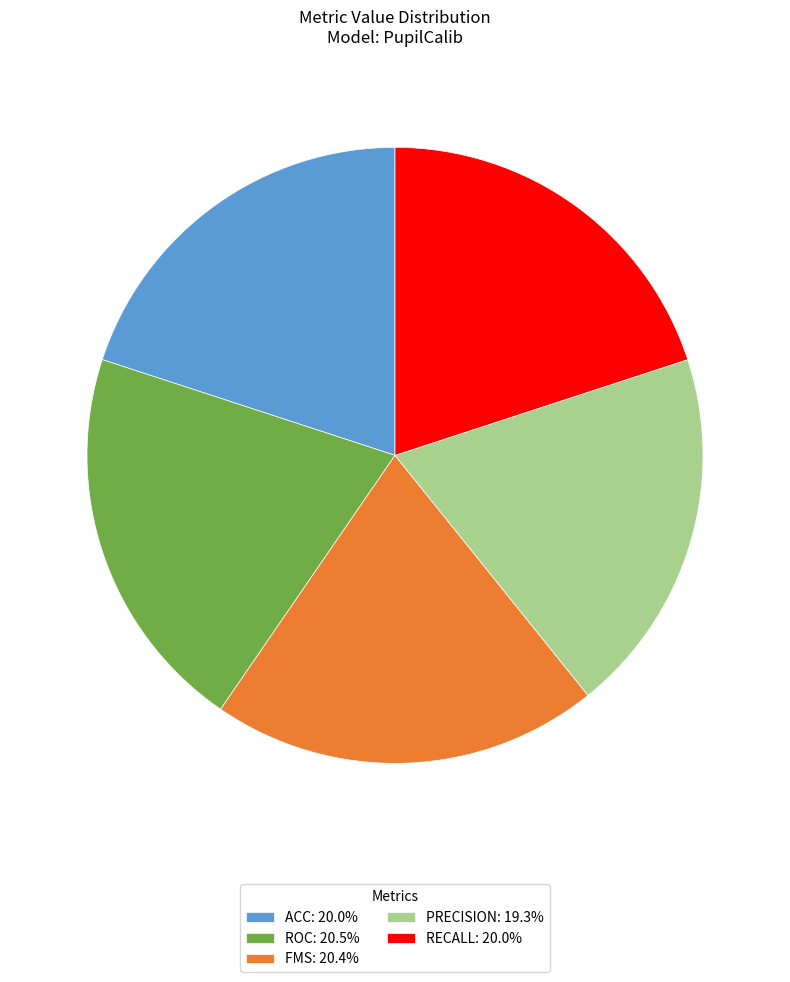

Do PRECISION: 19.3% and FMS: 20.4% together represent more than half of the pie?

No